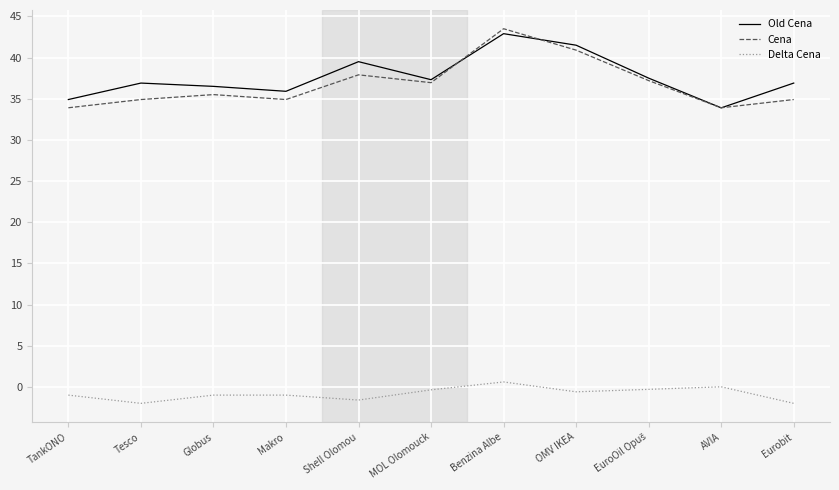

Does the chart display data point markers on the line(s)?

No